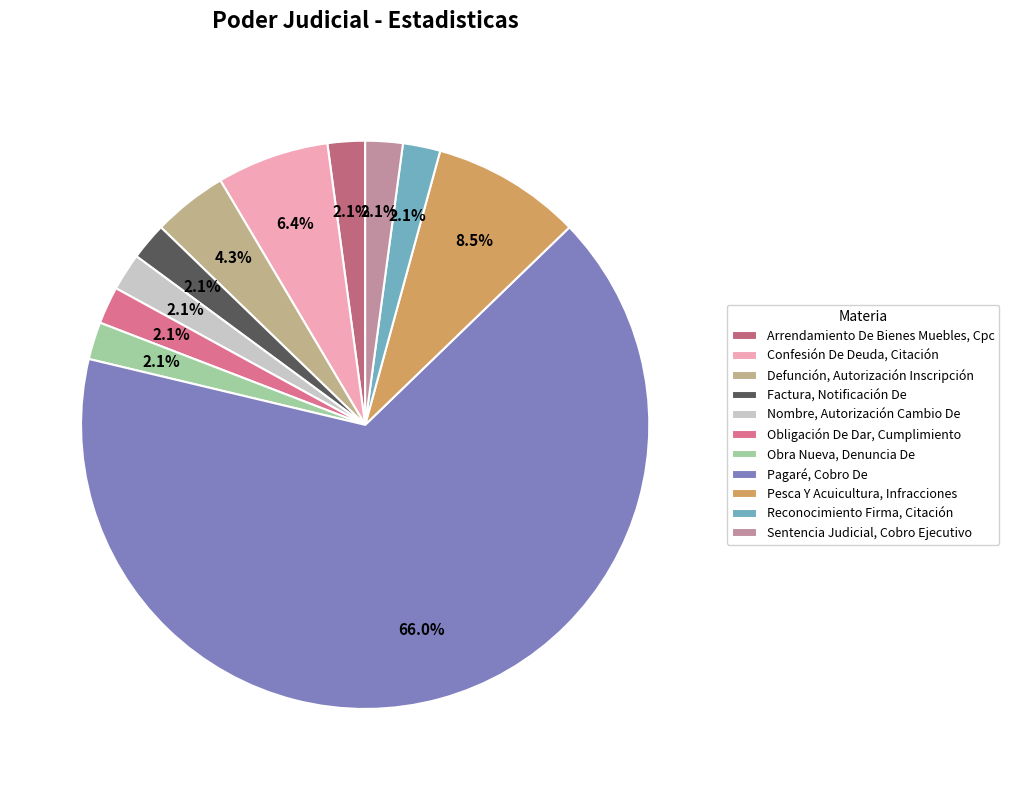

Count the number of slices in the pie.

11